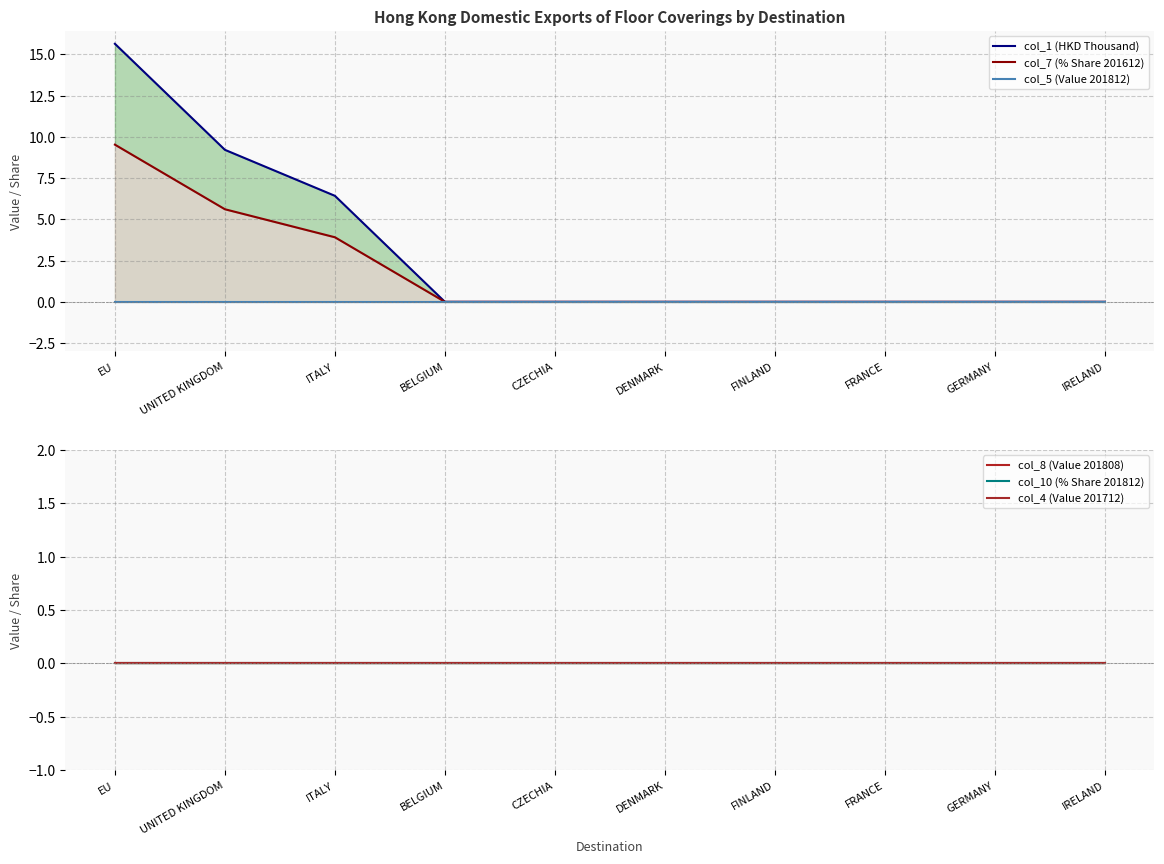

Which series changed the most between UNITED KINGDOM and FINLAND?

col_1 (HKD Thousand)